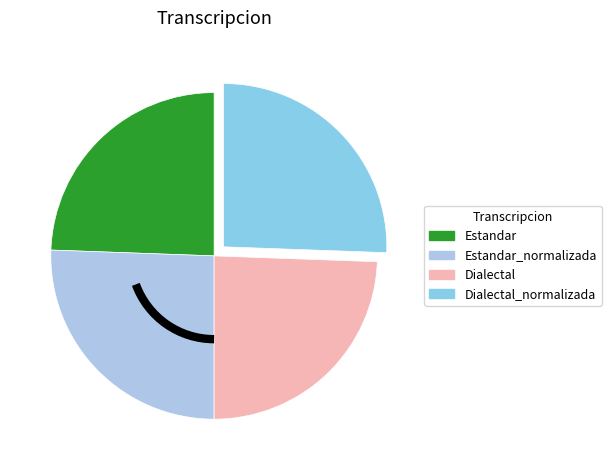

Count the number of slices in the pie.

4